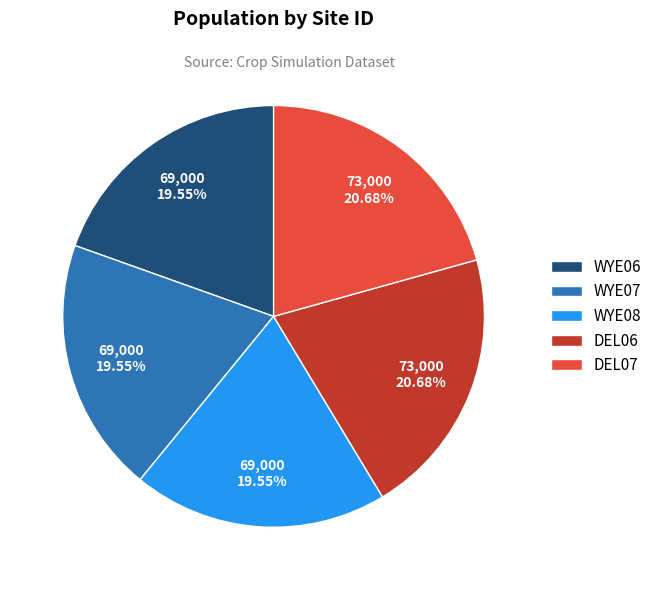

What is the ratio of the value at WYE07 to the value at DEL06?

0.9